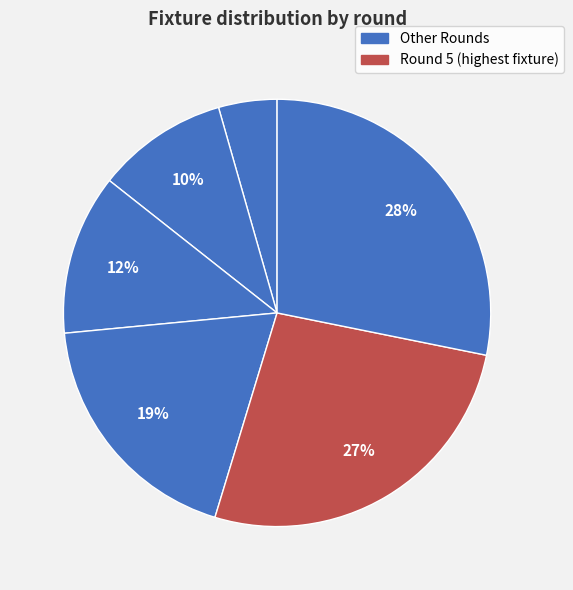

How many slices are in this pie chart?

6